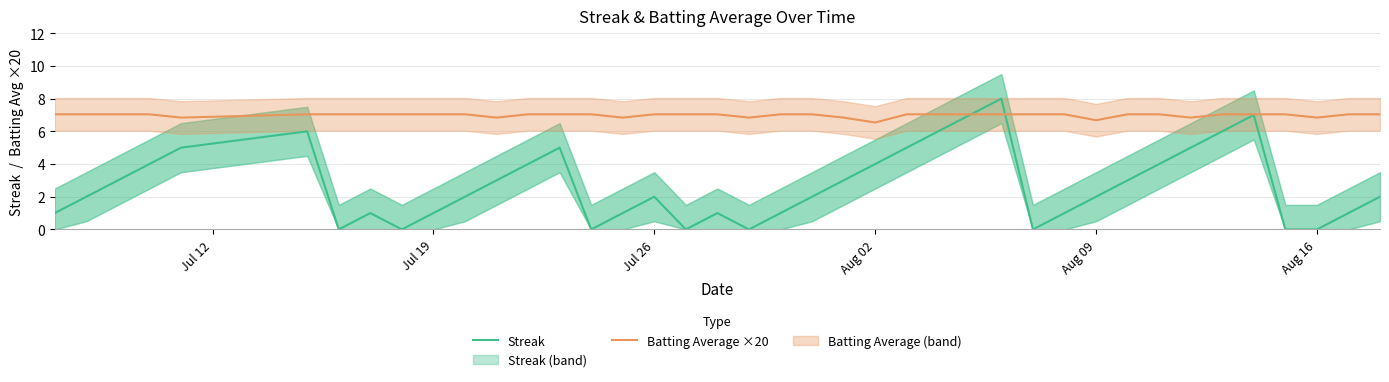

What are all the series names shown in the legend?

Streak, Batting Average ×20